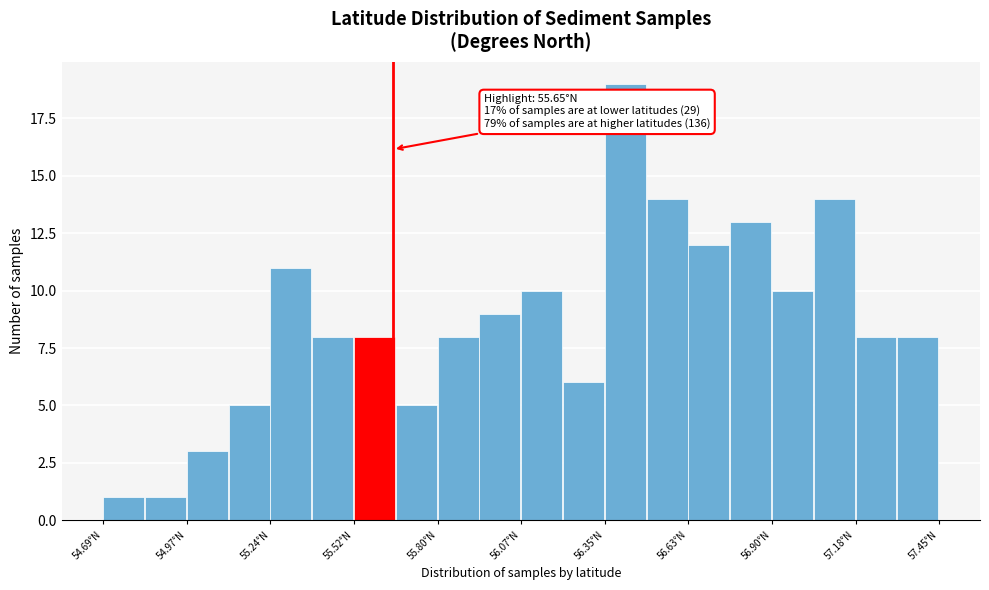

Read against the x-axis, roughly where is the centre of the tallest bar?

56.40